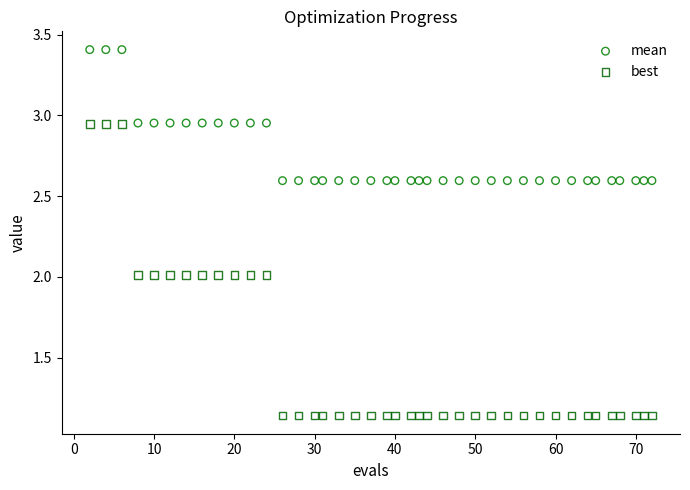

What are all the series names shown in the legend?

mean, best